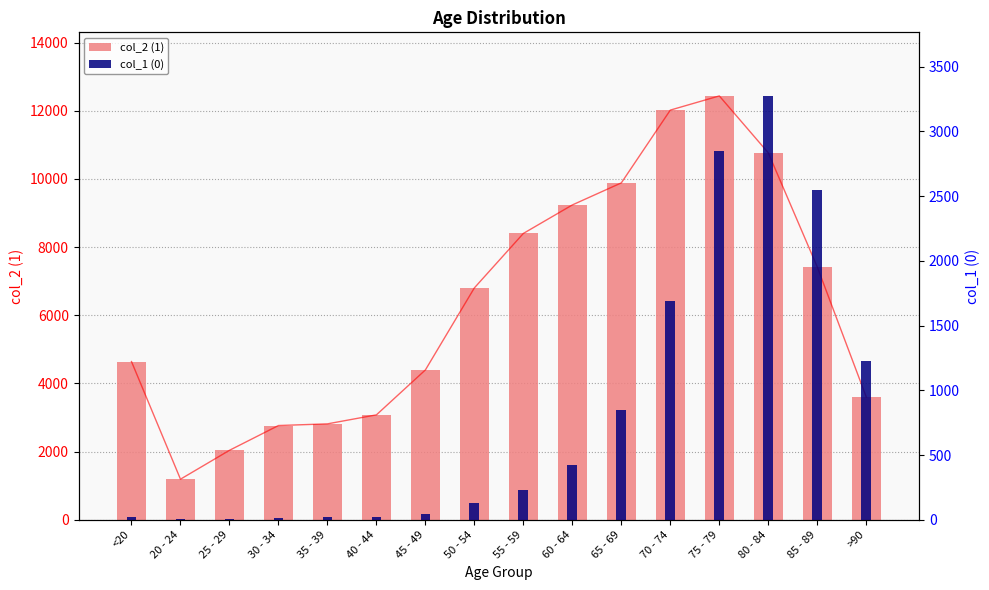

The value of col_2 (1) at 75 - 79 is 18850. True or false?

False